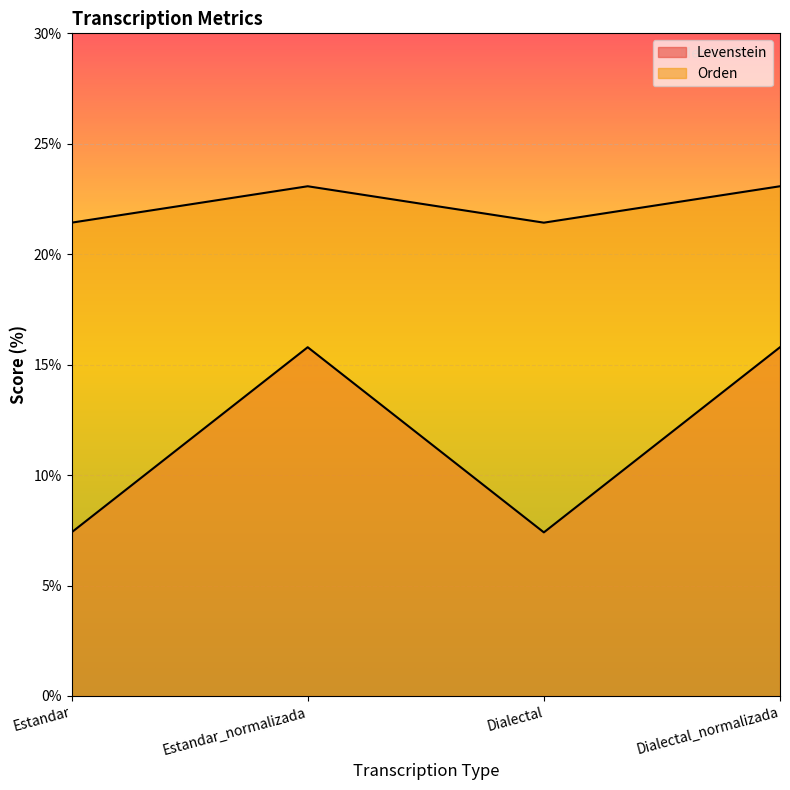

What is the sum of all Orden values?

89.0